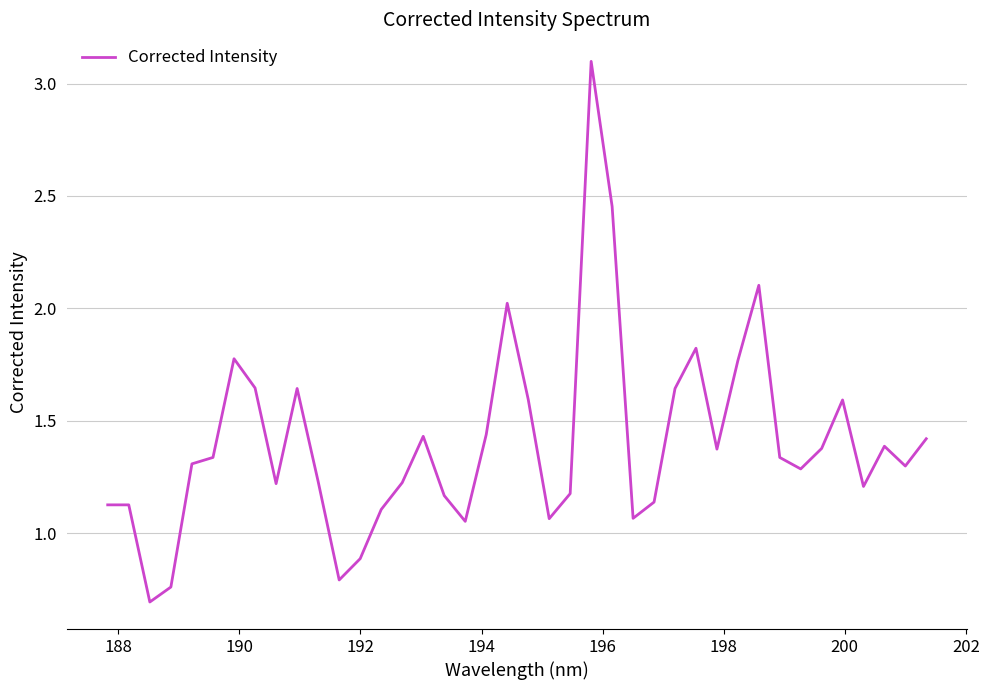

What is the difference between the maximum and minimum values?

2.4